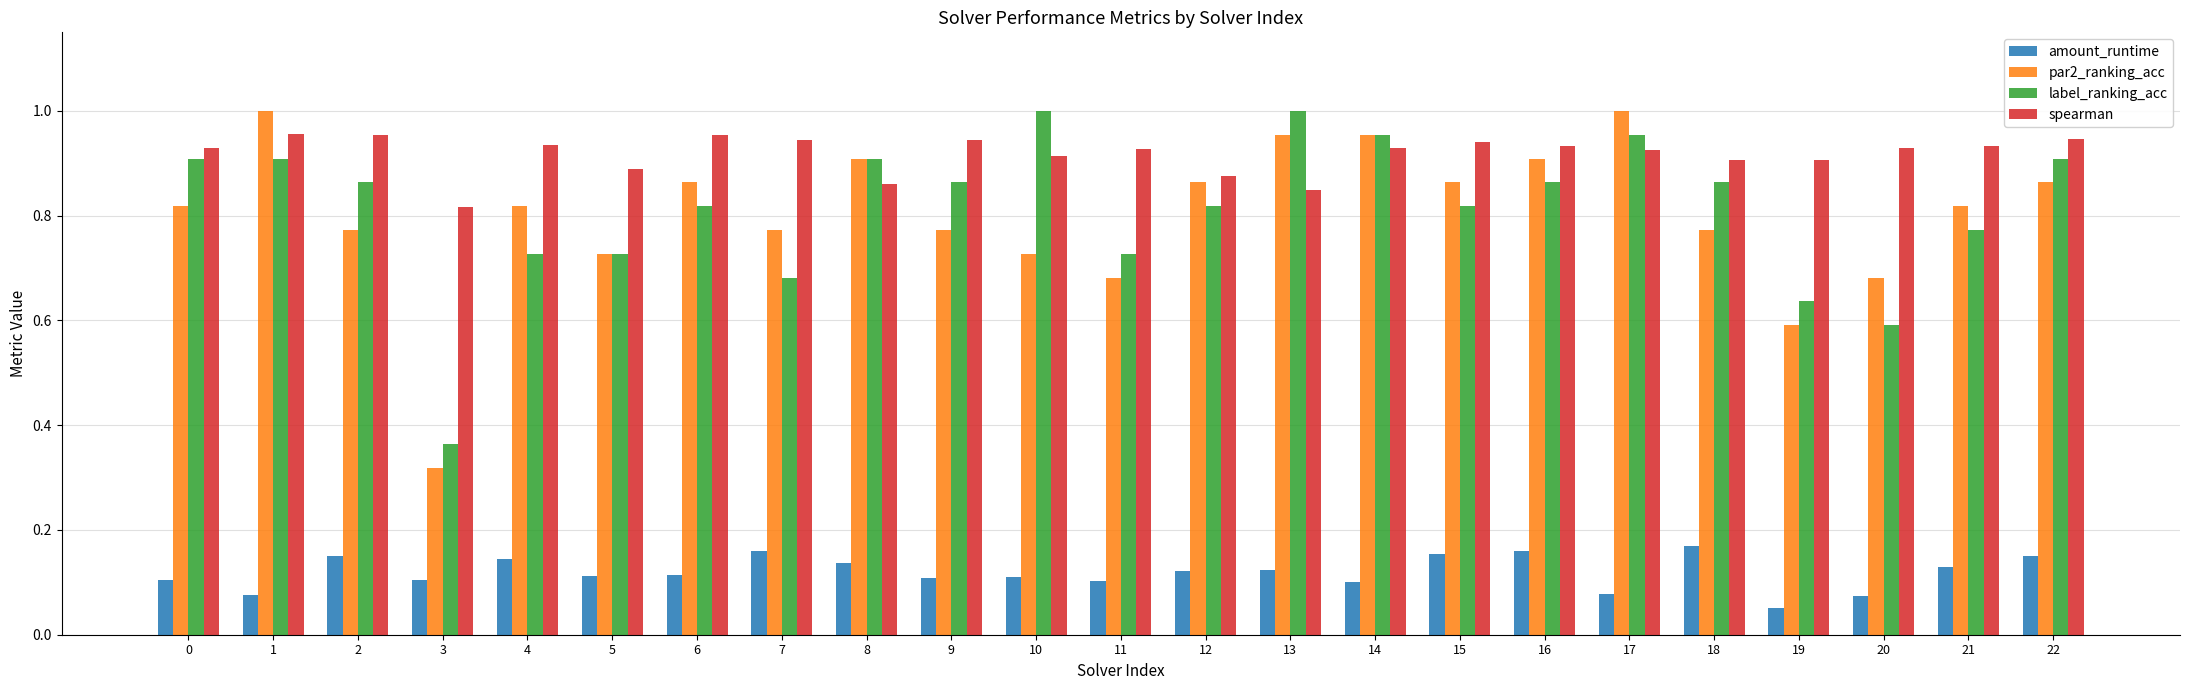

What is the sum of all amount_runtime values?

2.7